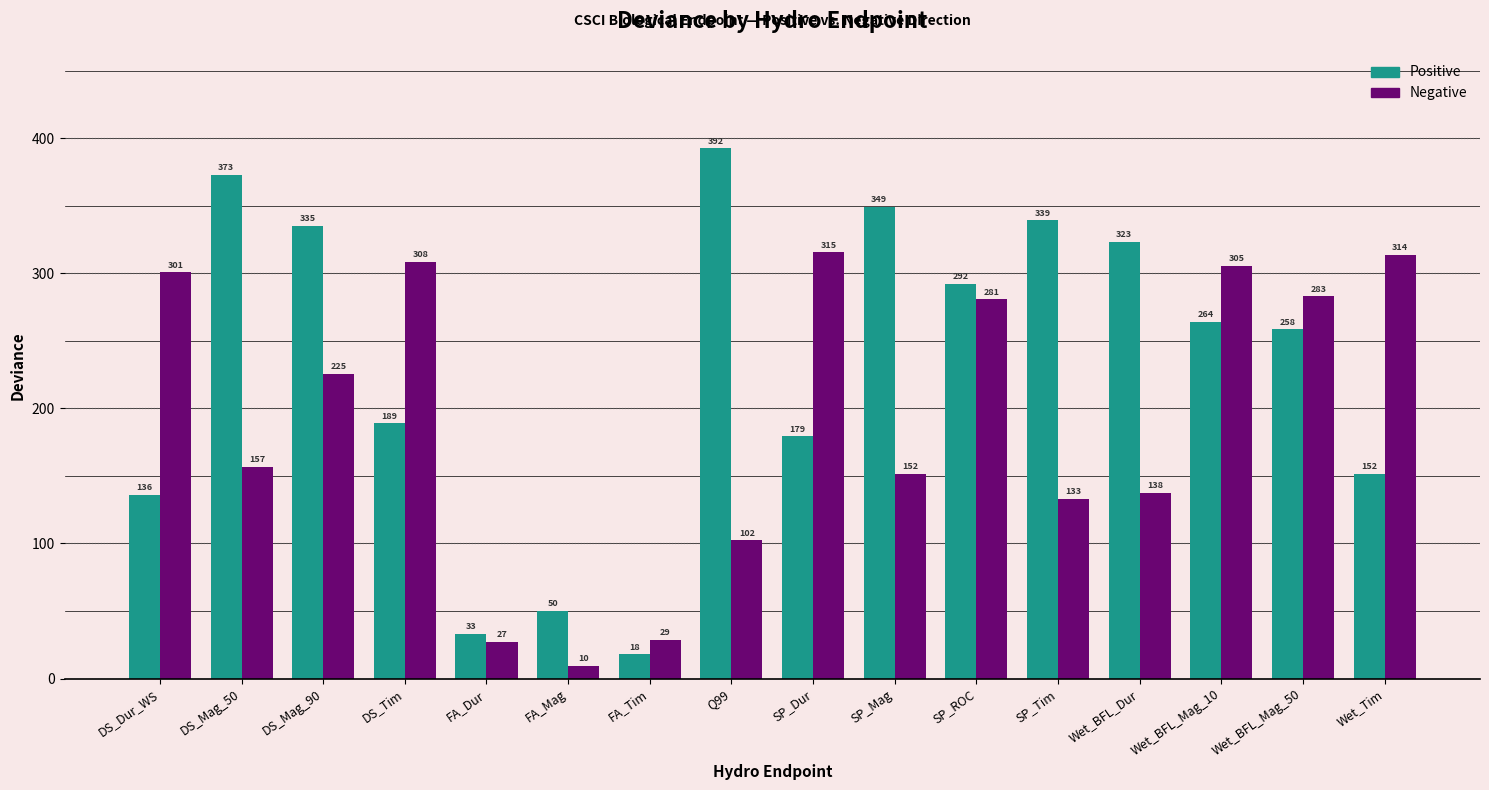

At how many categories does at least one series exceed 274?

13